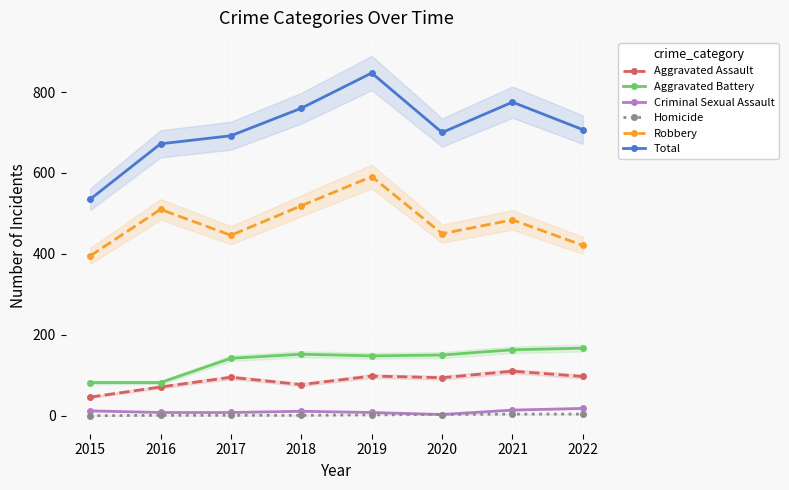

Where does the Aggravated Battery series first go above 150?

2018